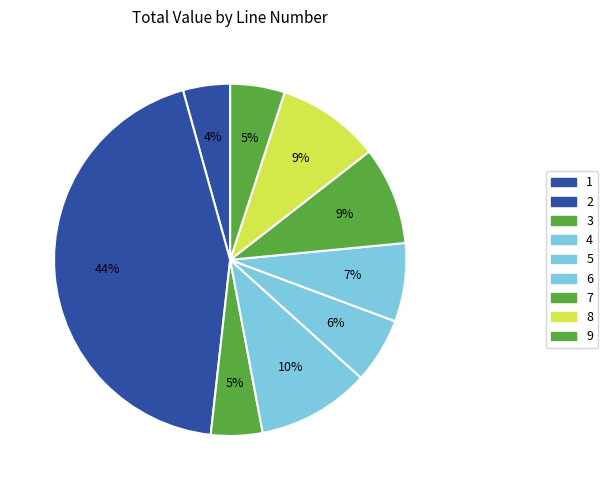

How much of the chart is everything except 3?

95.3%